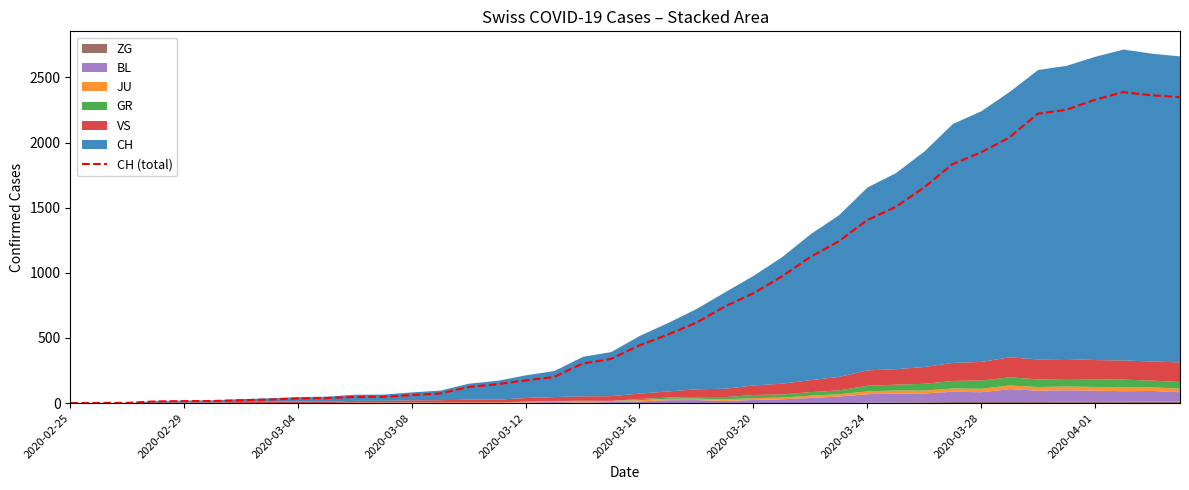

What is the value of the 36th point from the left?

2251